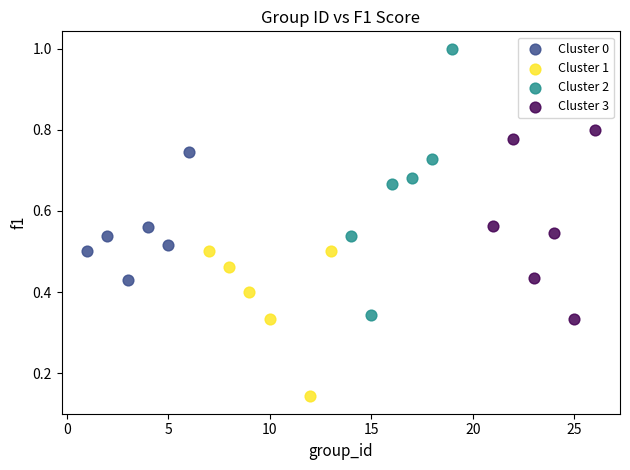

Which series reaches the minimum Y coordinate?

Cluster 1